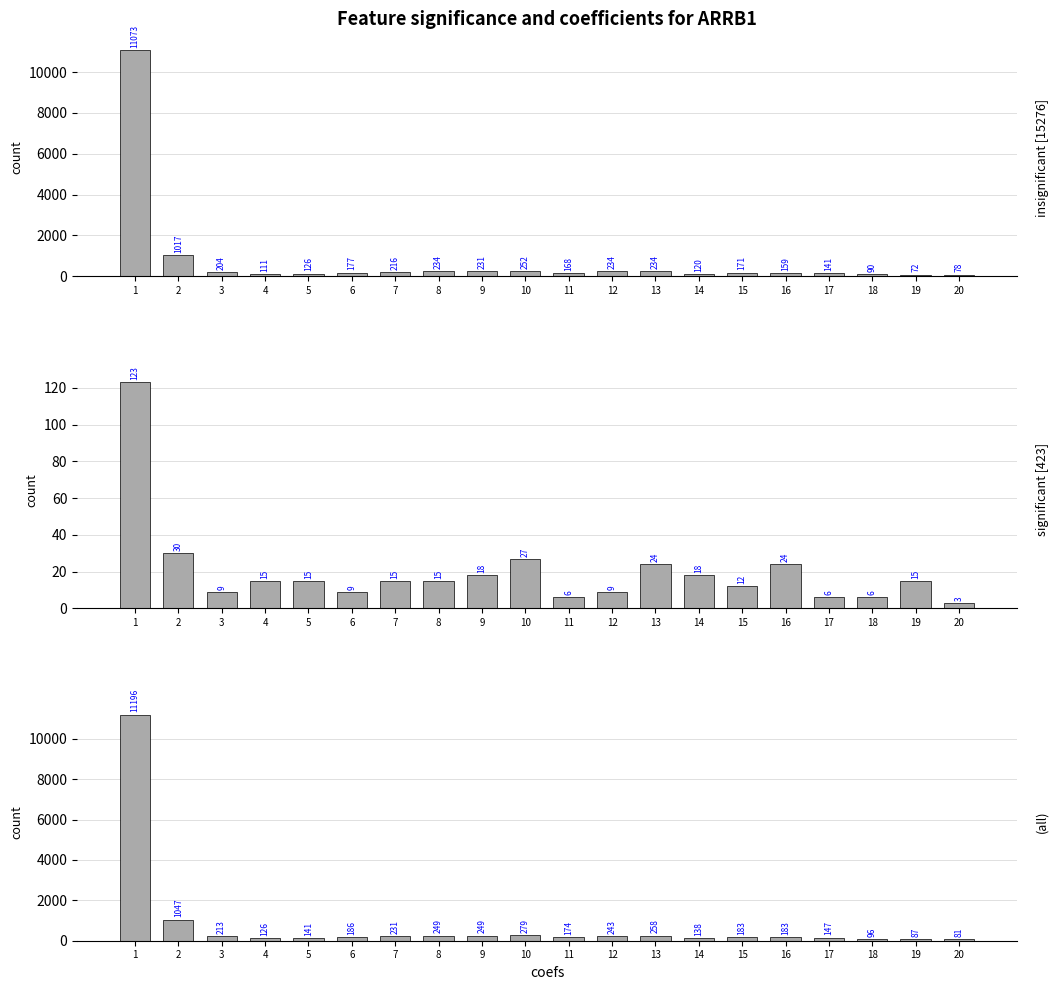

The (all) series shows 200 at 14. True or false?

False